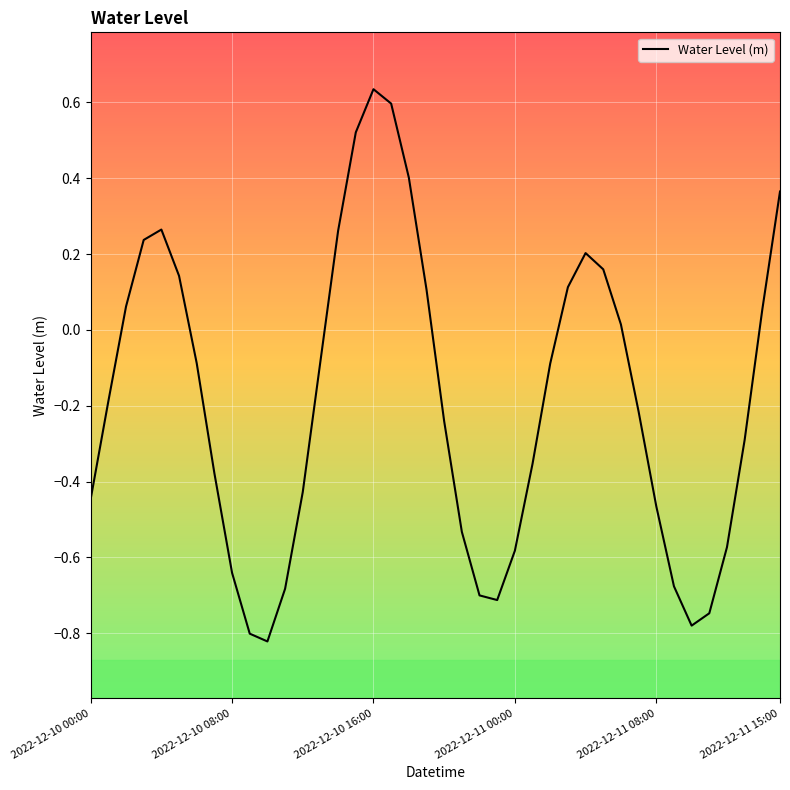

What is the difference between the maximum and second lowest values?

1.4